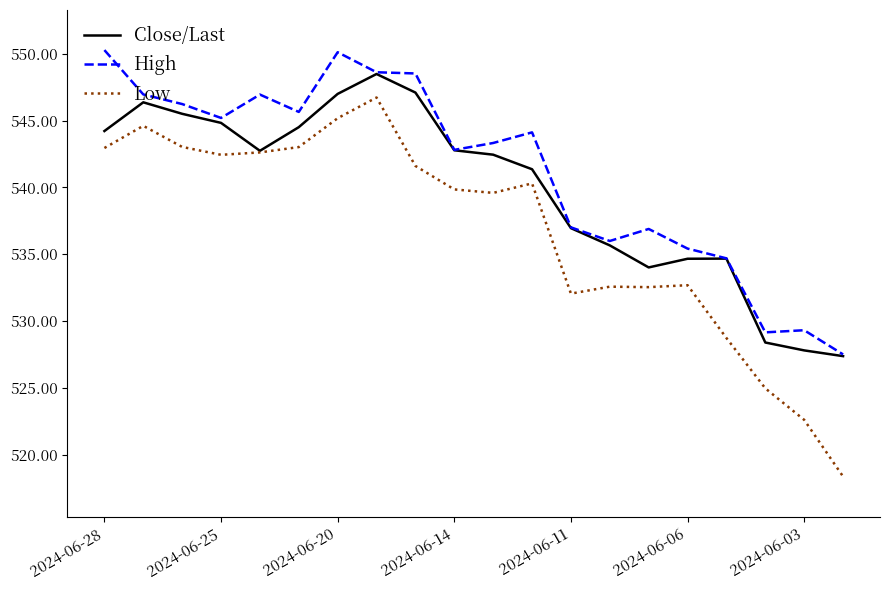

Which series has the widest spread of values?

Low